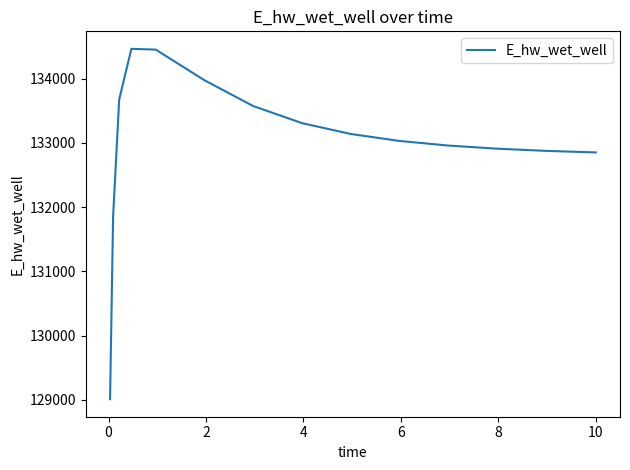

What is the greatest value displayed?

134462.1